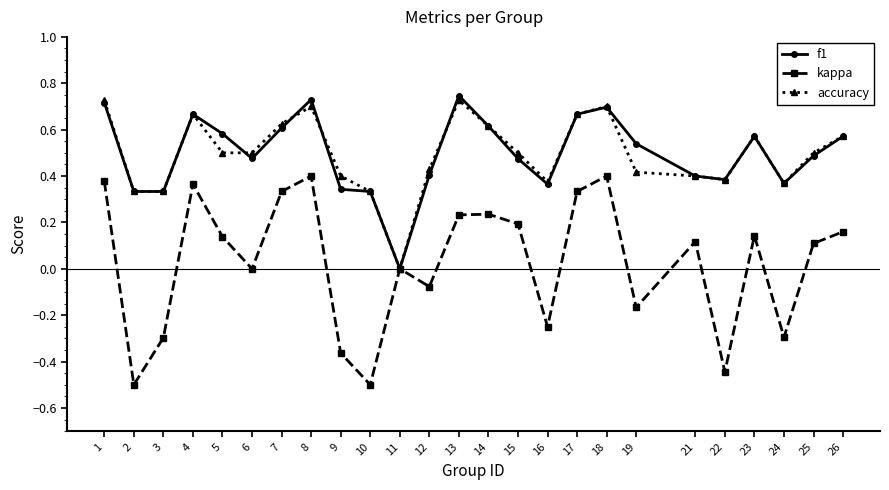

What is the minimum value for kappa?

-0.5